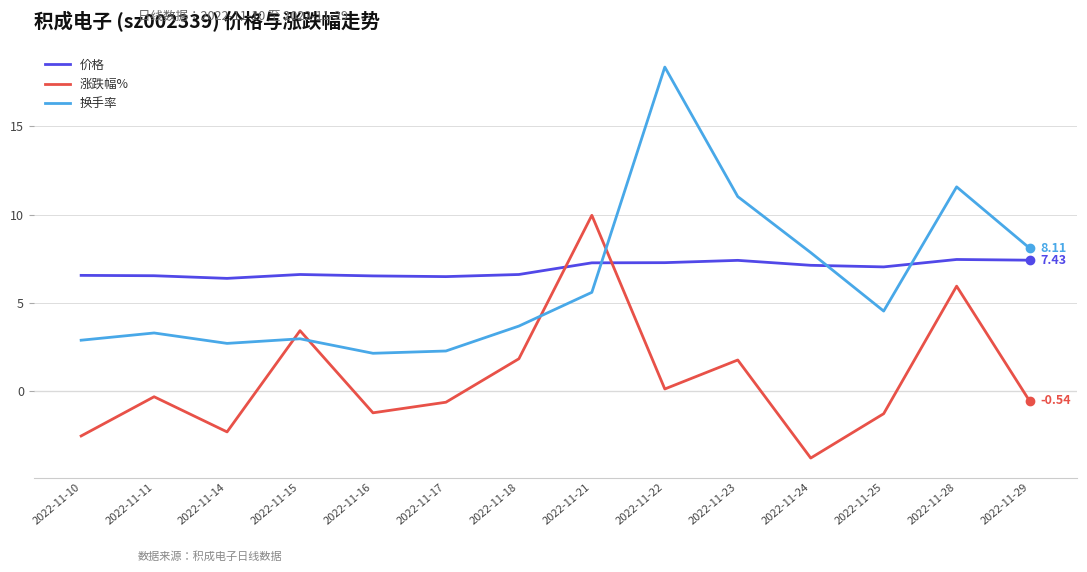

What is the lowest value of the 换手率 series?

2.2